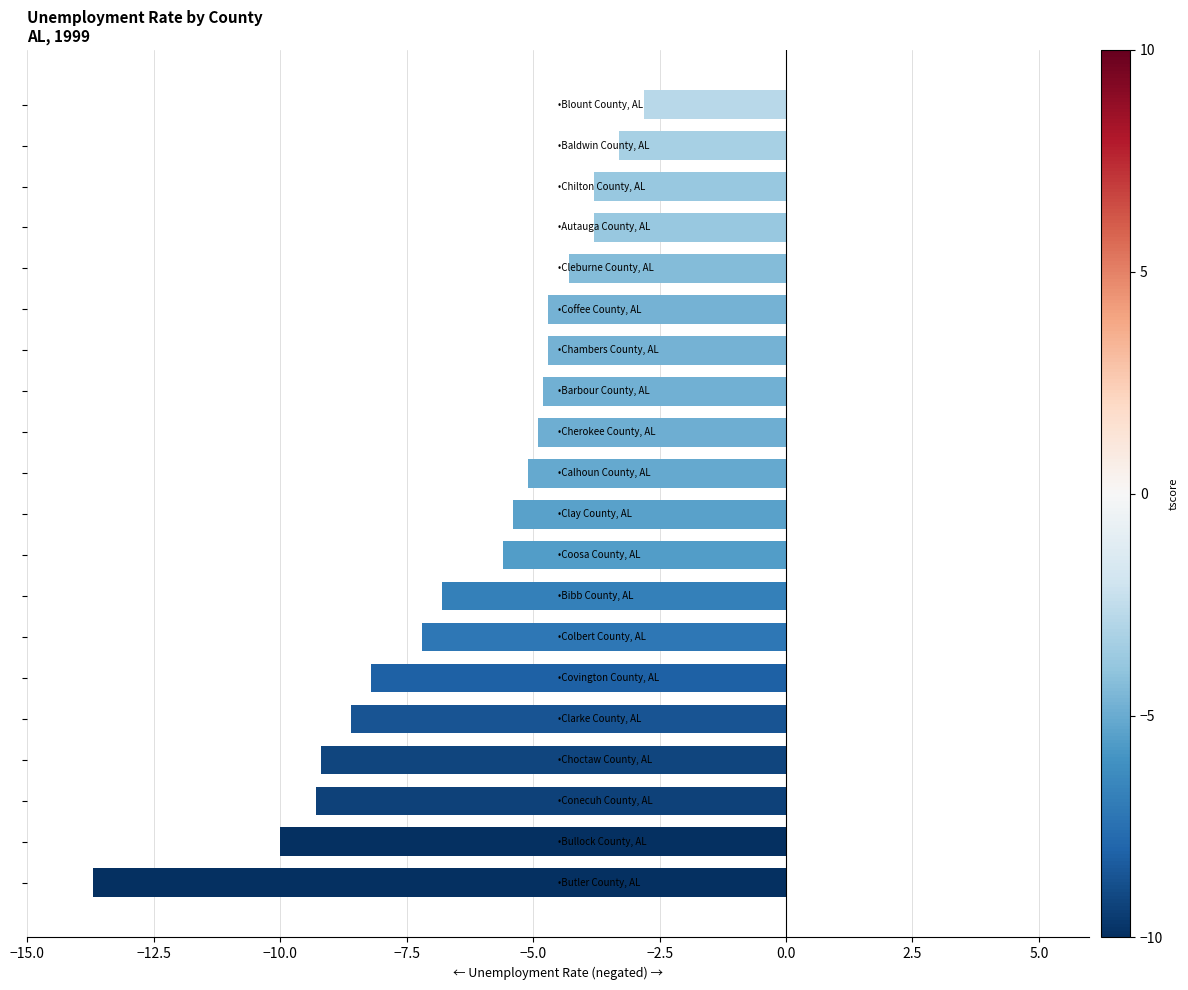

What is the maximum value shown in the chart?

-2.8